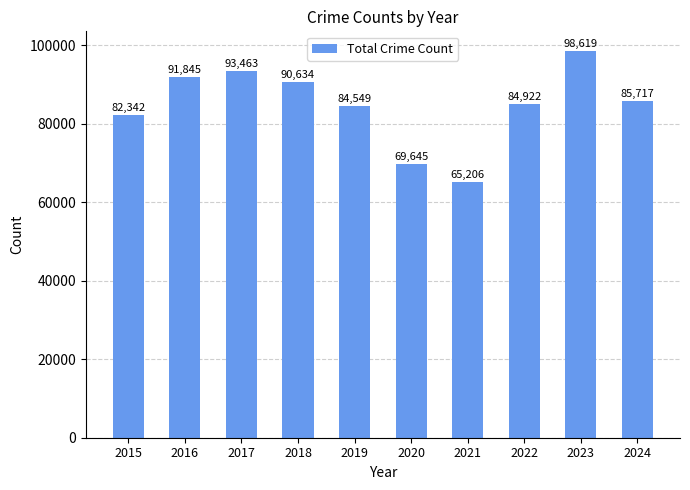

What is the sum of all values?

846942